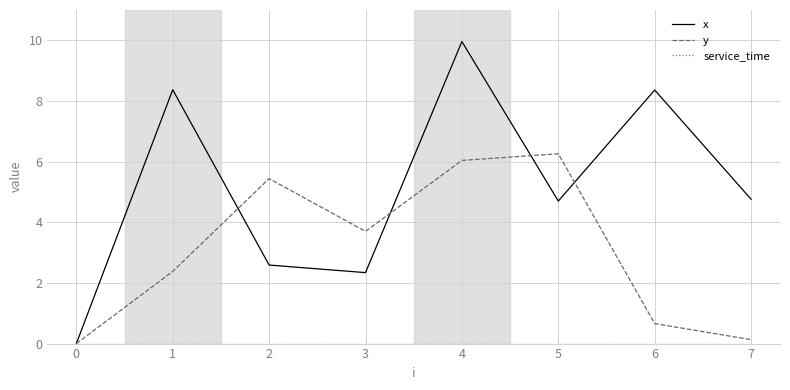

Which series has the largest total across all categories?

x